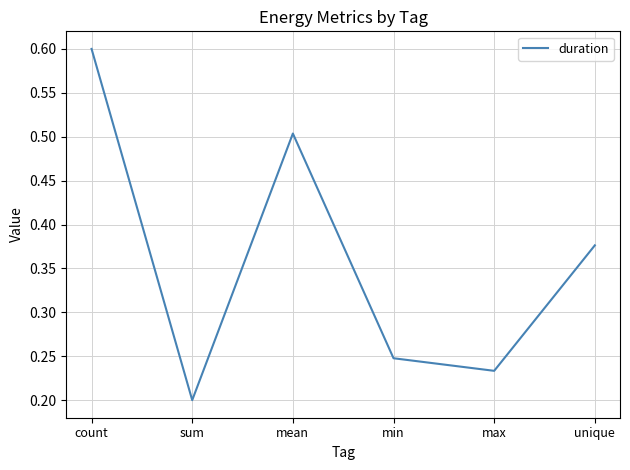

The value at min is 0.2. True or false?

True